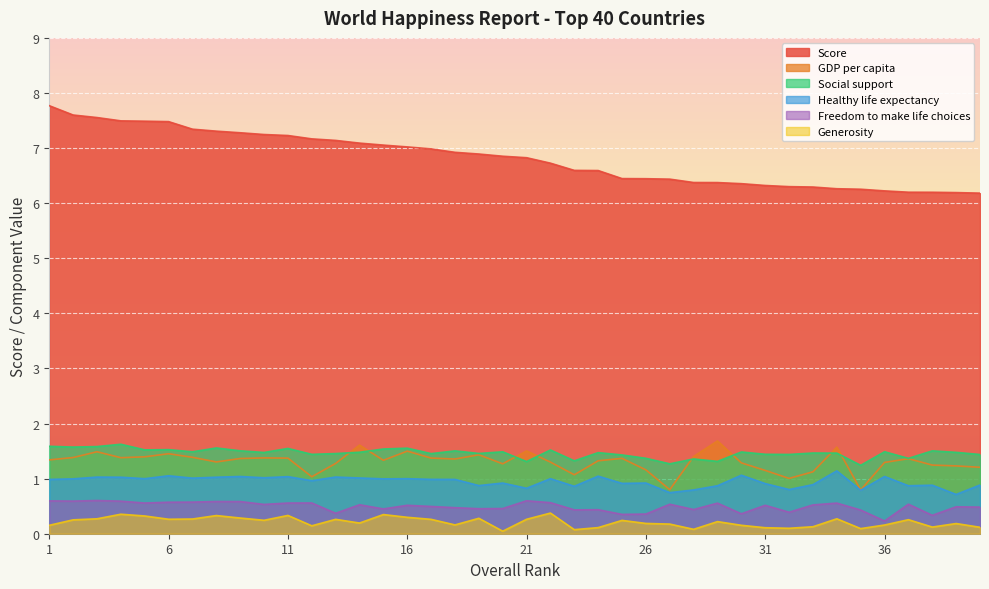

Reading left to right, transcribe all the data shown in this chart.

Score: 7.8	7.6	7.6	7.5	7.5	7.5	7.3	7.3	7.3	7.2	7.2	7.2	7.1	7.1	7.1	7.0	7.0	6.9	6.9	6.9	6.8	6.7	6.6	6.6	6.4	6.4	6.4	6.4	6.4	6.4	6.3	6.3	6.3	6.3	6.3	6.2	6.2	6.2	6.2	6.2
GDP per capita: 1.3	1.4	1.5	1.4	1.4	1.5	1.4	1.3	1.4	1.4	1.4	1.0	1.3	1.6	1.3	1.5	1.4	1.4	1.4	1.3	1.5	1.3	1.1	1.3	1.4	1.2	0.8	1.4	1.7	1.3	1.1	1.0	1.1	1.6	0.8	1.3	1.4	1.2	1.2	1.2
Social support: 1.6	1.6	1.6	1.6	1.5	1.5	1.5	1.6	1.5	1.5	1.5	1.4	1.5	1.5	1.5	1.6	1.5	1.5	1.5	1.5	1.3	1.5	1.3	1.5	1.4	1.4	1.3	1.4	1.3	1.5	1.4	1.4	1.5	1.5	1.2	1.5	1.4	1.5	1.5	1.4
Healthy life expectancy: 1.0	1.0	1.0	1.0	1.0	1.1	1.0	1.0	1.0	1.0	1.0	1.0	1.0	1.0	1.0	1.0	1.0	1.0	0.9	0.9	0.8	1.0	0.9	1.0	0.9	0.9	0.7	0.8	0.9	1.1	0.9	0.8	0.9	1.1	0.8	1.0	0.9	0.9	0.7	0.9
Freedom to make life choices: 0.6	0.6	0.6	0.6	0.6	0.6	0.6	0.6	0.6	0.5	0.6	0.6	0.4	0.5	0.5	0.5	0.5	0.5	0.5	0.5	0.6	0.6	0.4	0.4	0.4	0.4	0.5	0.4	0.6	0.4	0.5	0.4	0.5	0.6	0.4	0.2	0.5	0.3	0.5	0.5
Generosity: 0.2	0.3	0.3	0.4	0.3	0.3	0.3	0.3	0.3	0.2	0.3	0.1	0.3	0.2	0.3	0.3	0.3	0.2	0.3	0.0	0.3	0.4	0.1	0.1	0.2	0.2	0.2	0.1	0.2	0.2	0.1	0.1	0.1	0.3	0.1	0.2	0.3	0.1	0.2	0.1